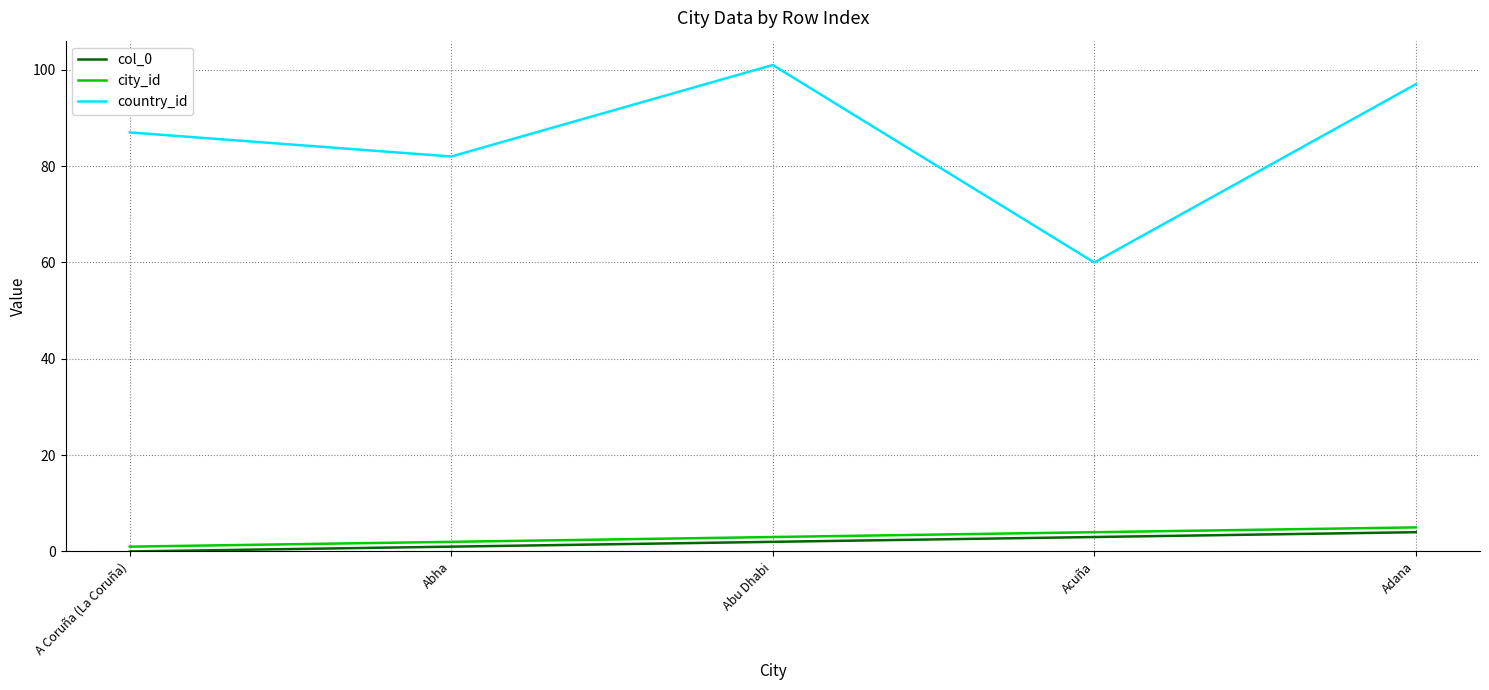

Reading right to left, what are all the values shown in this chart?

col_0: 4	3	2	1	0
city_id: 5	4	3	2	1
country_id: 97	60	101	82	87